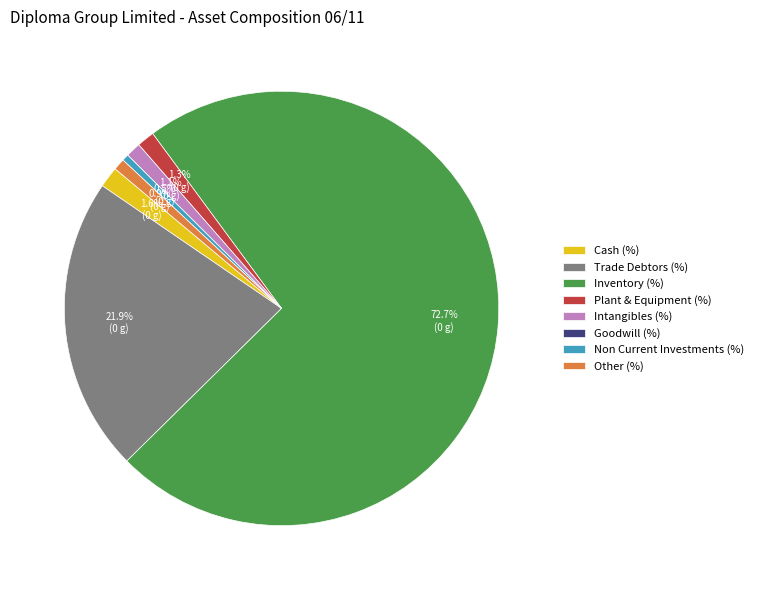

Does any single category account for the majority?

Yes